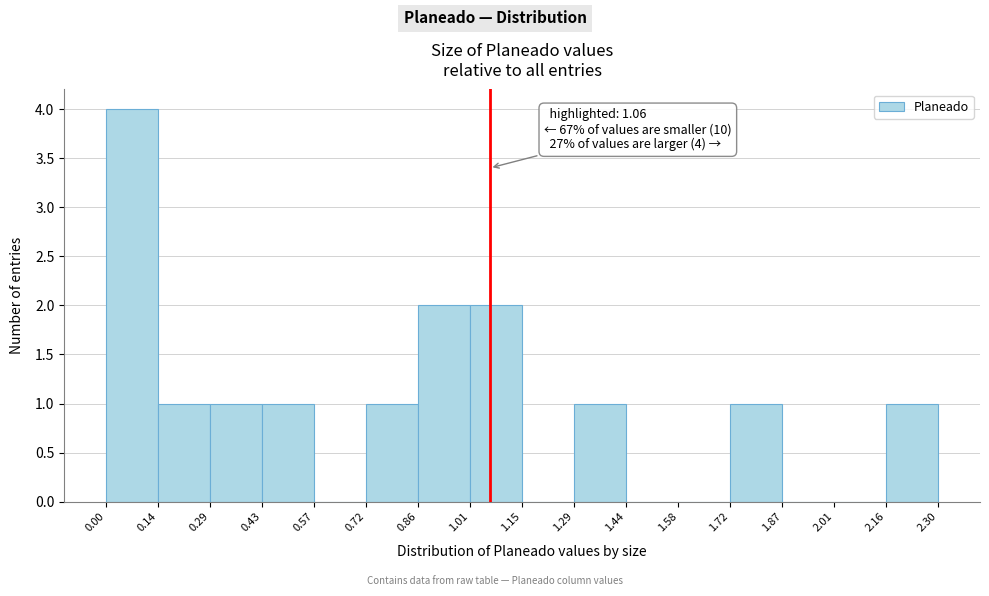

Which range on the x-axis has the tallest bar?

0.00 to 0.14